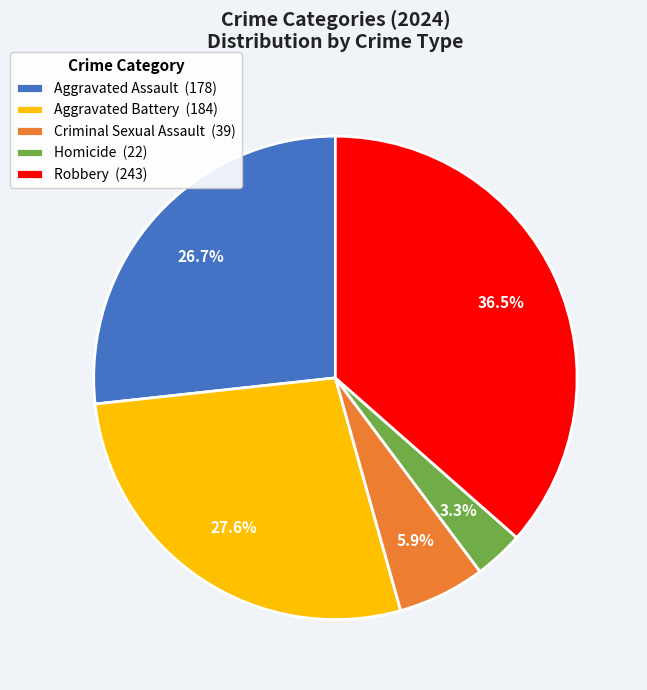

What percentage do Robbery and Homicide together represent?

39.8%